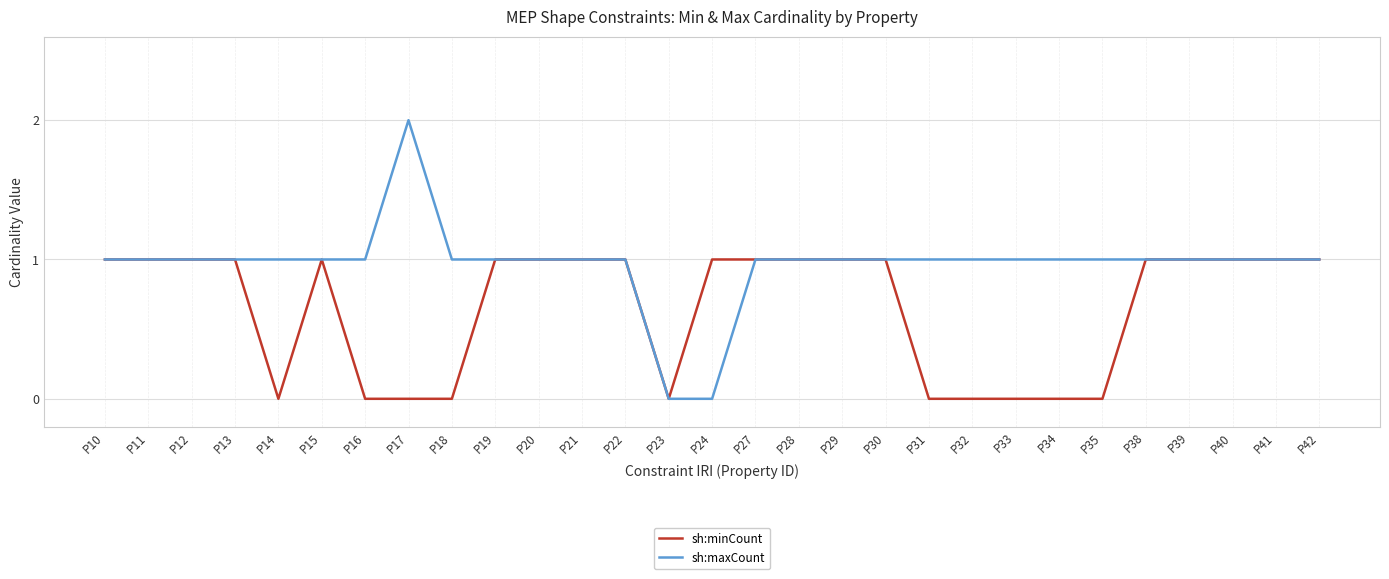

Count the number of categories in the chart.

29